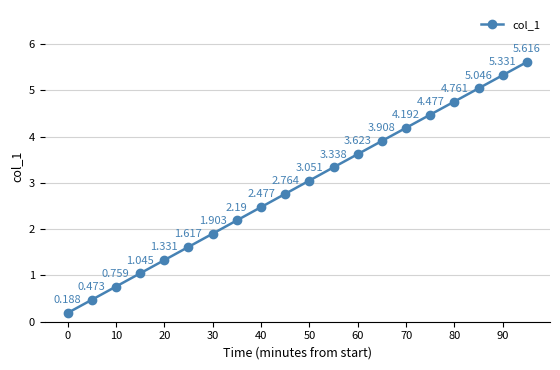

True or false: the data has more than 1 interior local peaks.

False